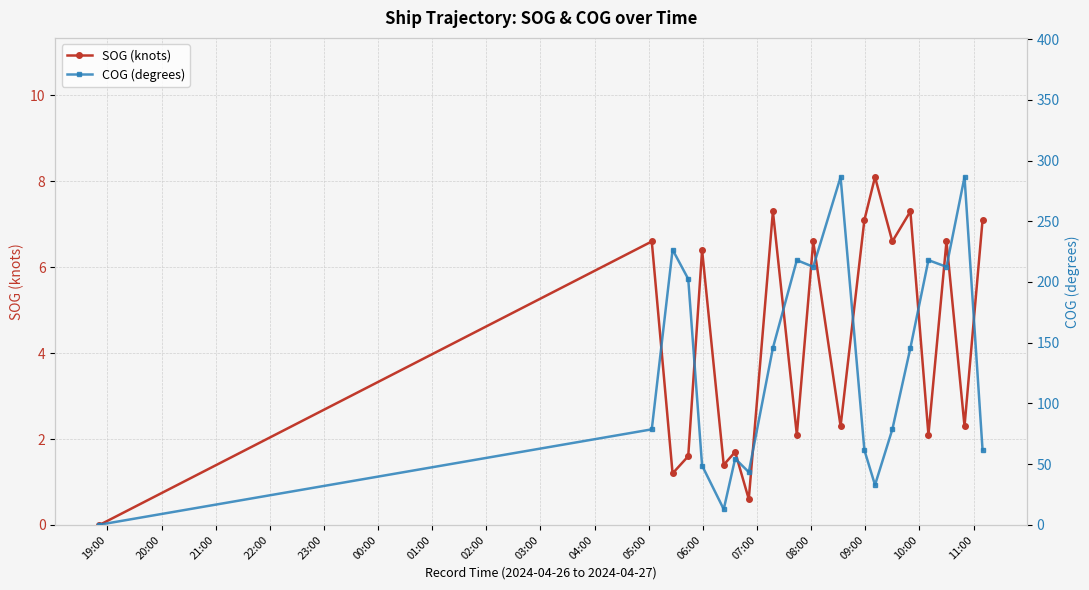

What is the difference between the maximum and minimum values in the COG (degrees) series?

286.2